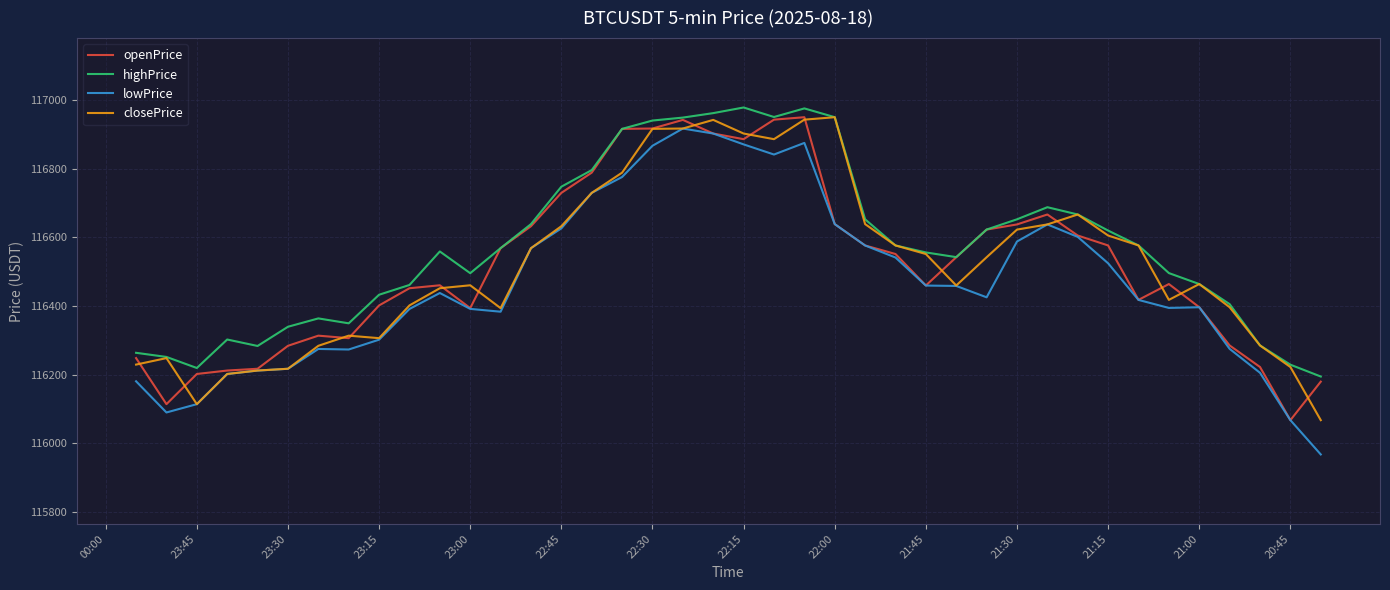

After their last crossing, which series has the higher values: closePrice or openPrice?

openPrice